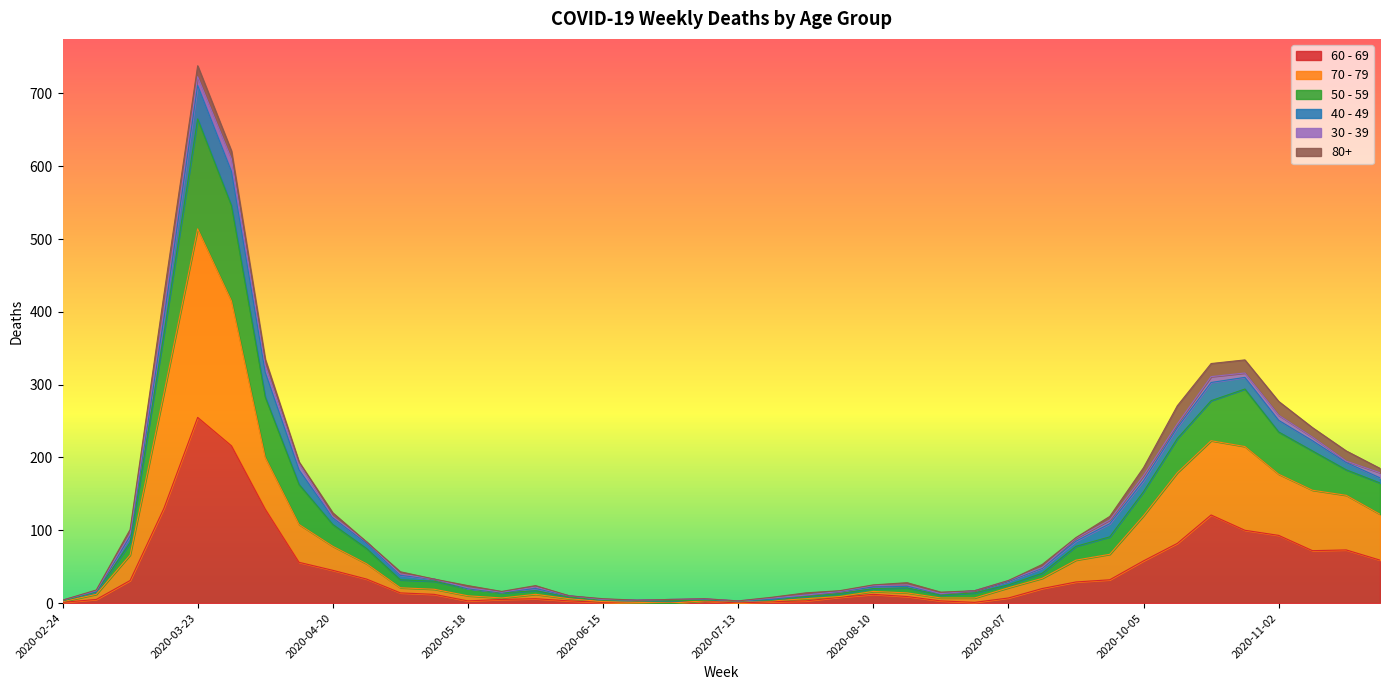

In 70 - 79, how many points are higher than both neighbors (excluding endpoints)?

4